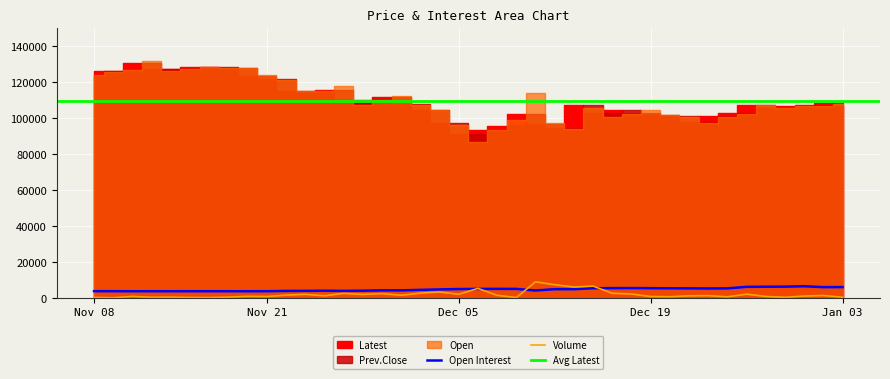

What is the greatest value displayed?

131800